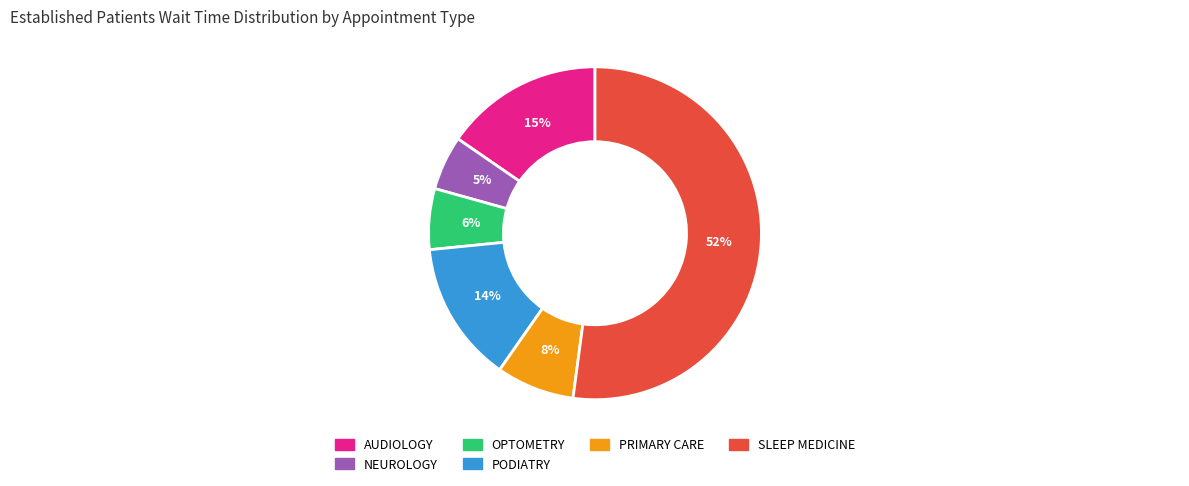

How many slices are in this pie chart?

6